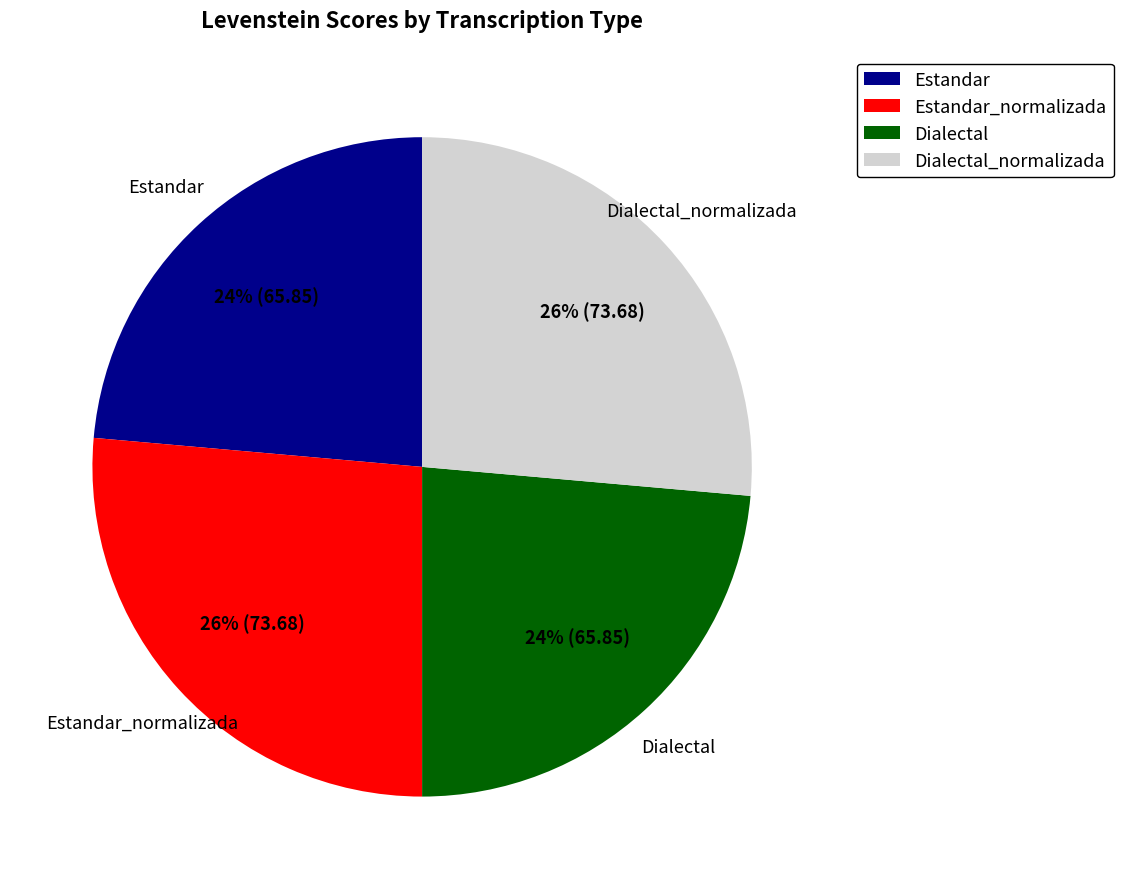

To the nearest percent, what is the average slice percentage?

25%